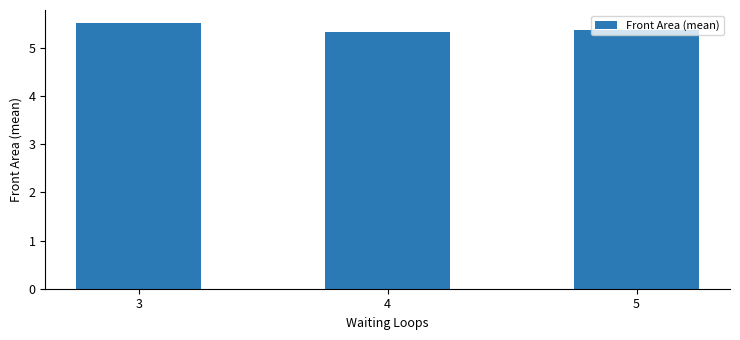

Are the bars grouped side by side (vs. stacked)?

No